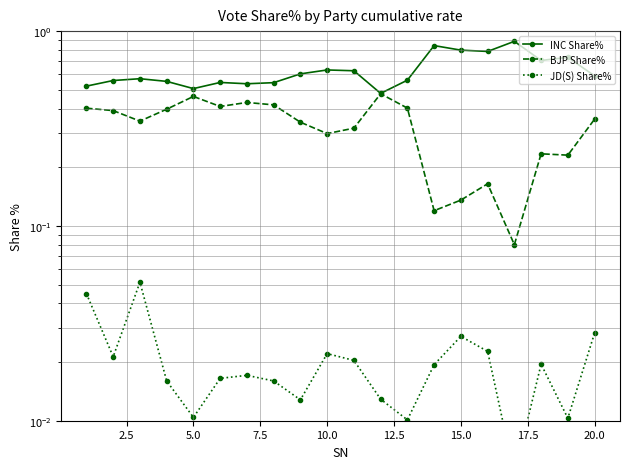

Which series has the largest total across all categories?

INC Share%